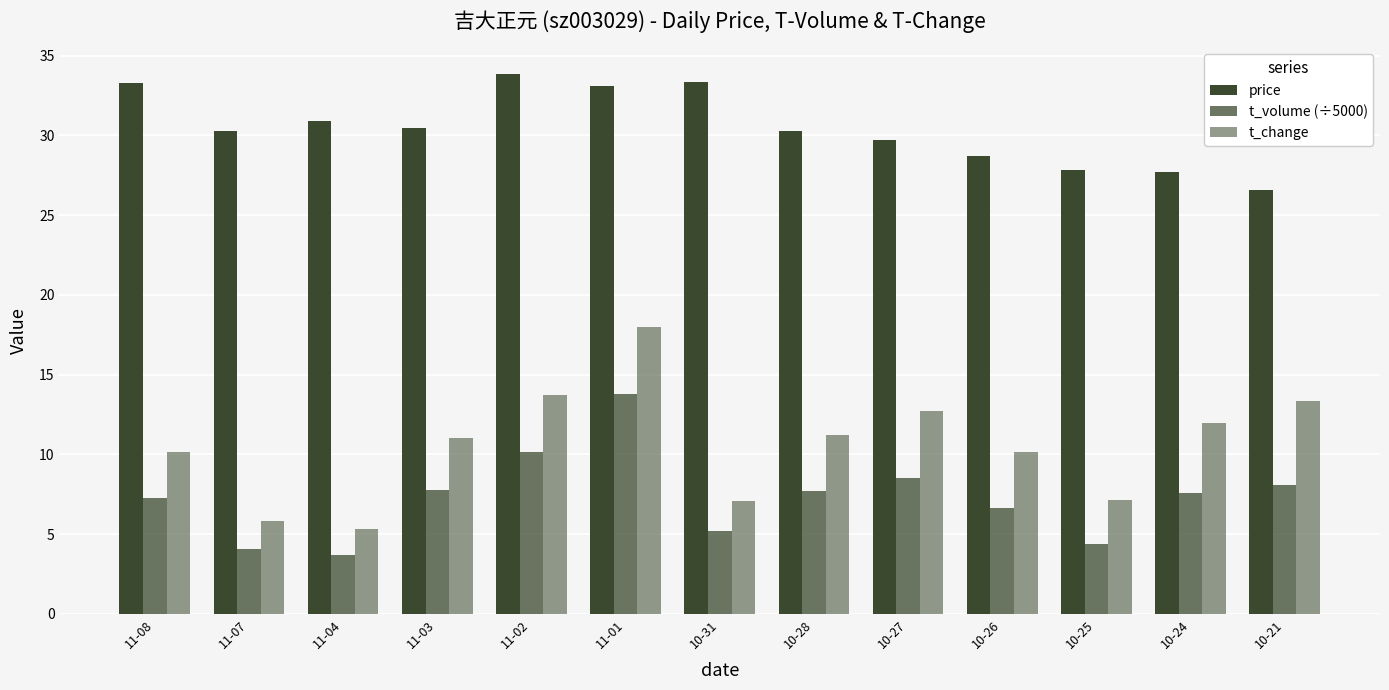

Does the chart contain stacked bars?

No